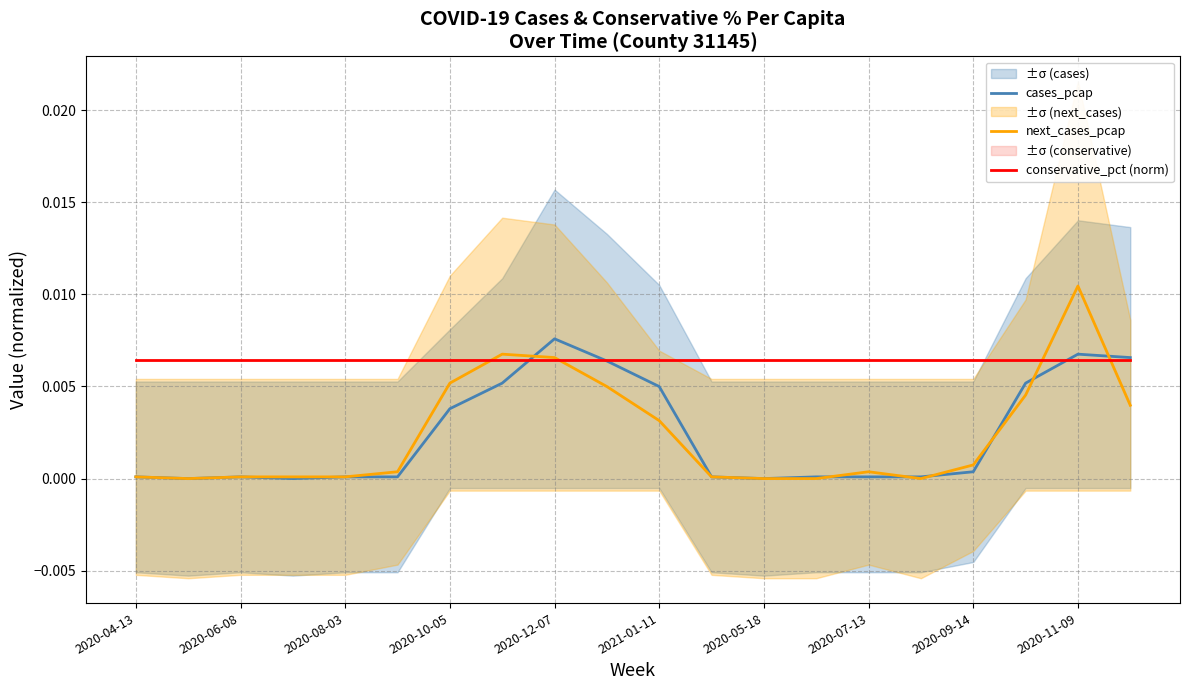

Is the value of cases_pcap at 2020-07-13 greater than the value of next_cases_pcap at 2020-10-05?

No